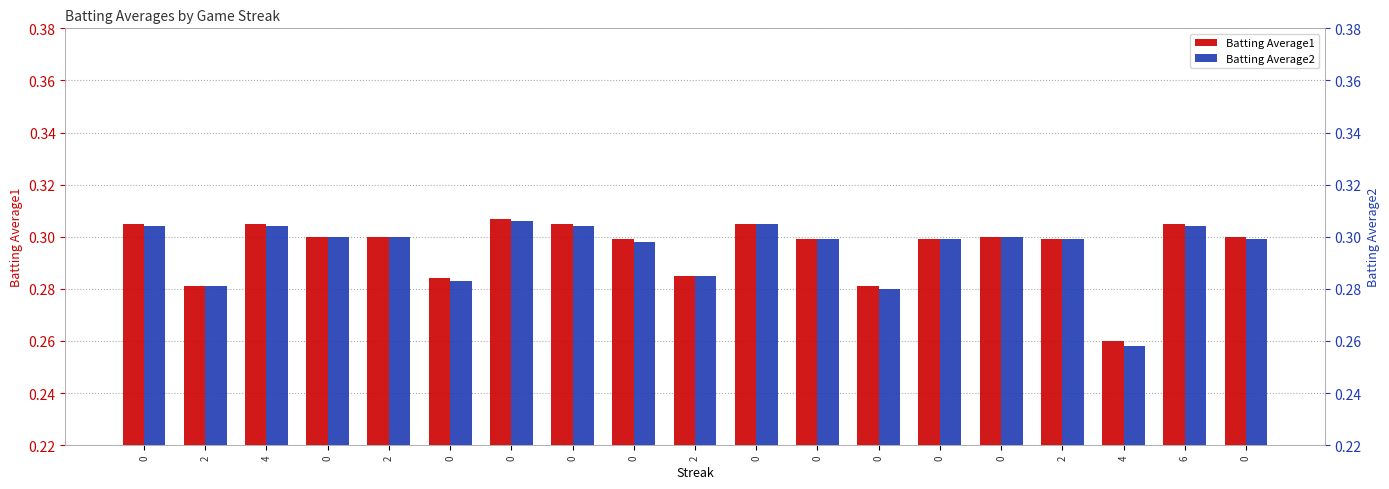

How many distinct data groups are displayed?

2